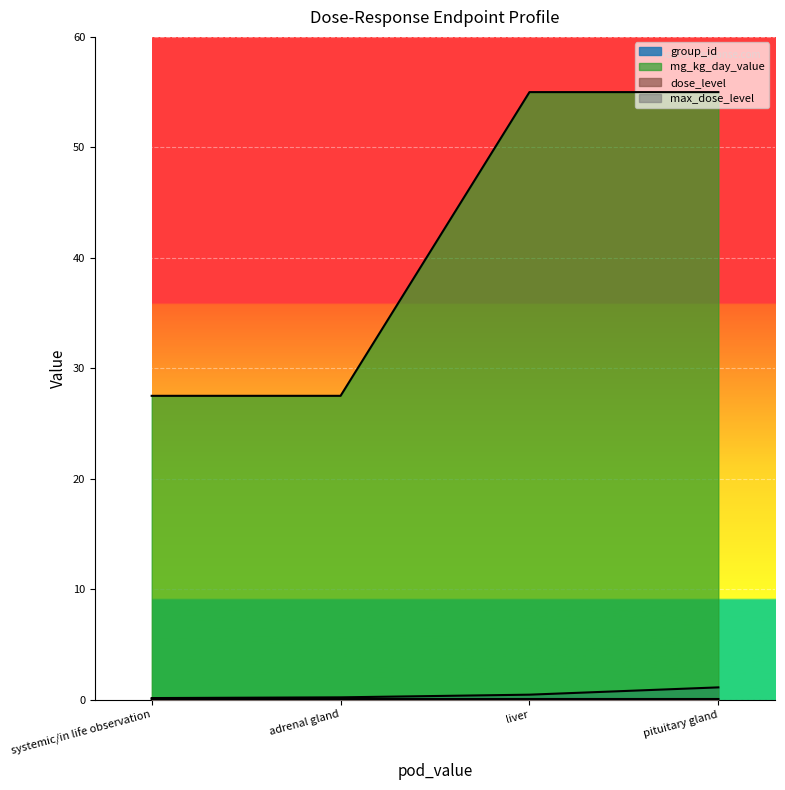

Which series has the widest spread of values?

mg_kg_day_value